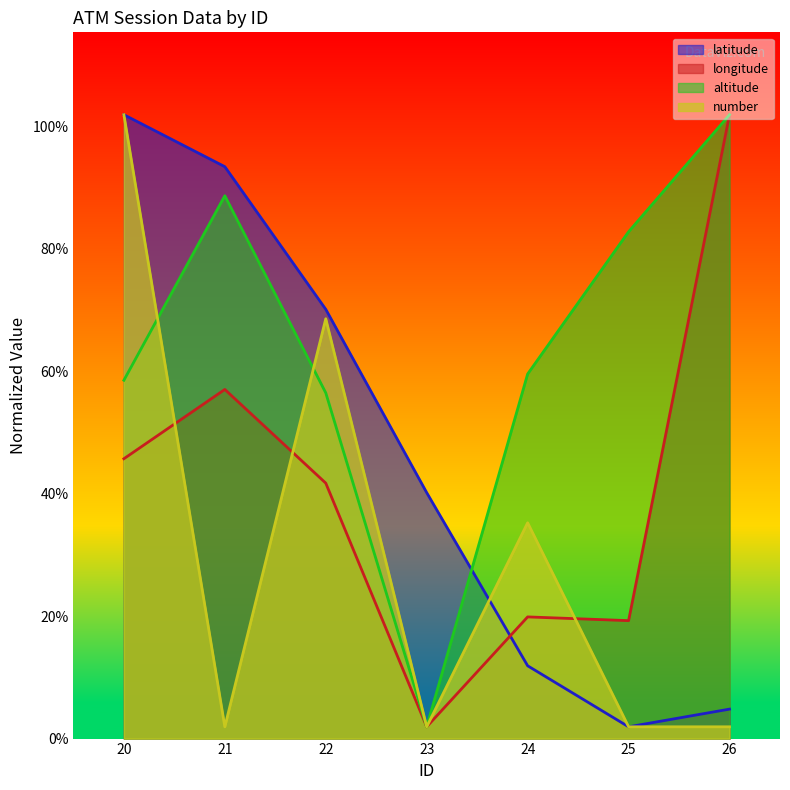

True or false: number has more than 1 interior local peaks.

True